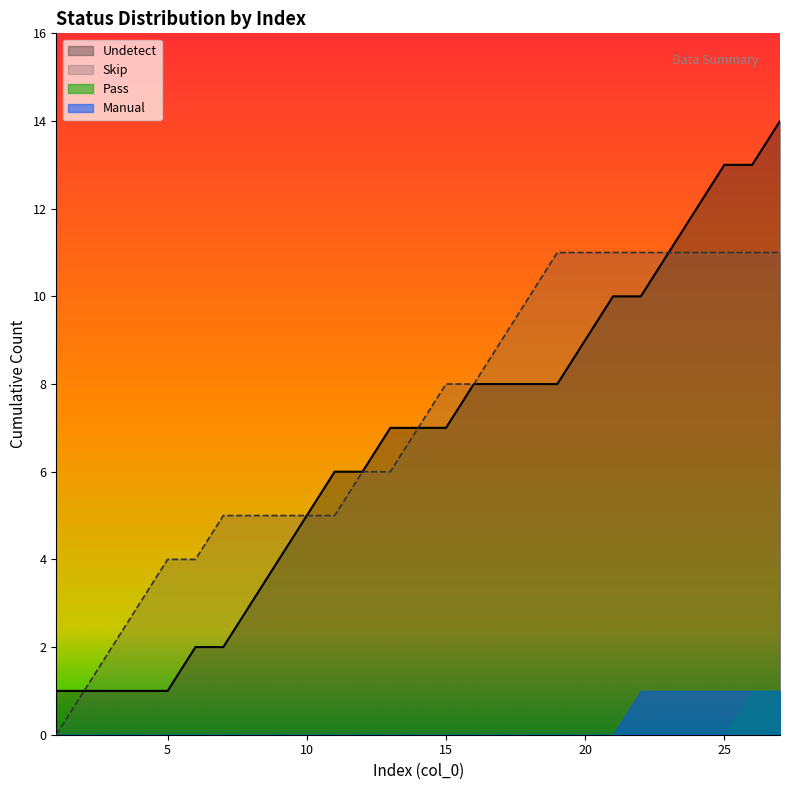

Reading left to right, list all the values displayed in this chart.

1=1	2=1	3=1	4=1	5=1	6=2	7=2	8=3	9=4	10=5	11=6	12=6	13=7	14=7	15=7	16=8	17=8	18=8	19=8	20=9	21=10	22=10	23=11	24=12	25=13	26=13	27=14